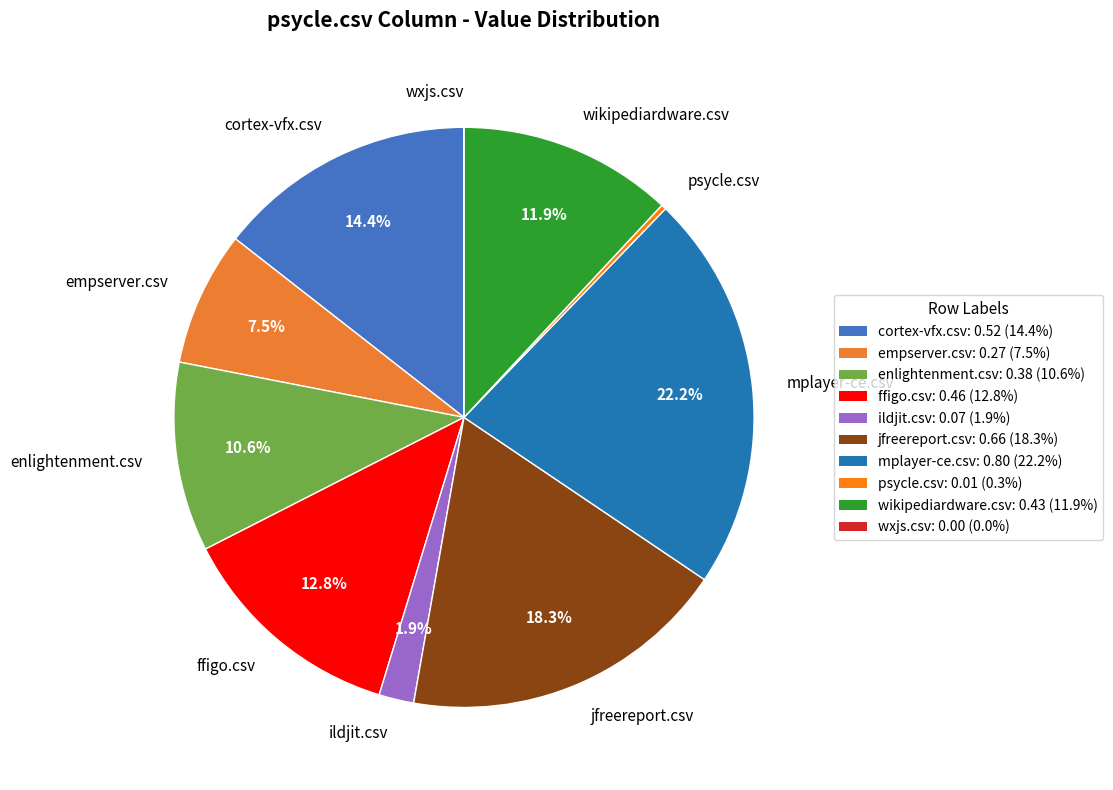

What percentage do ildjit.csv and ffigo.csv together represent?

14.7%